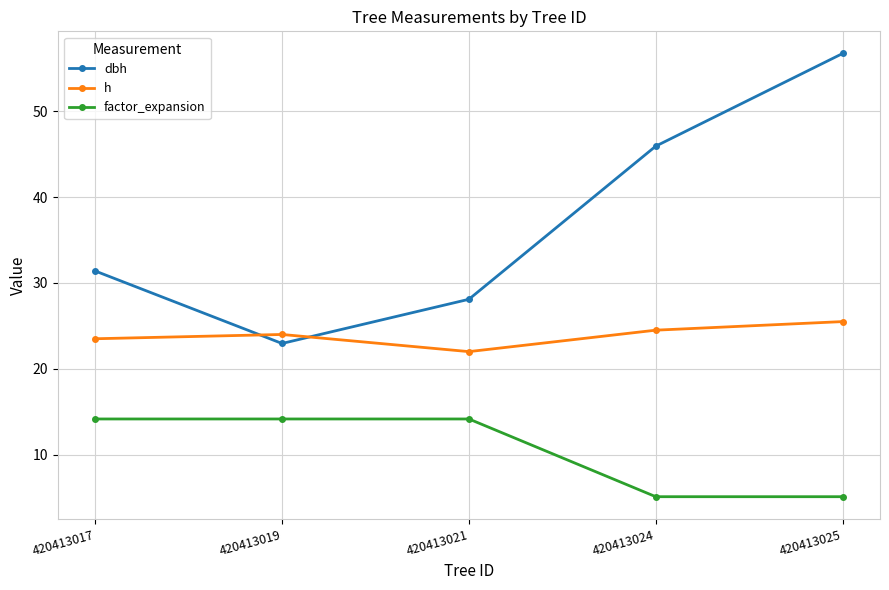

How many lines are shown in the chart?

3